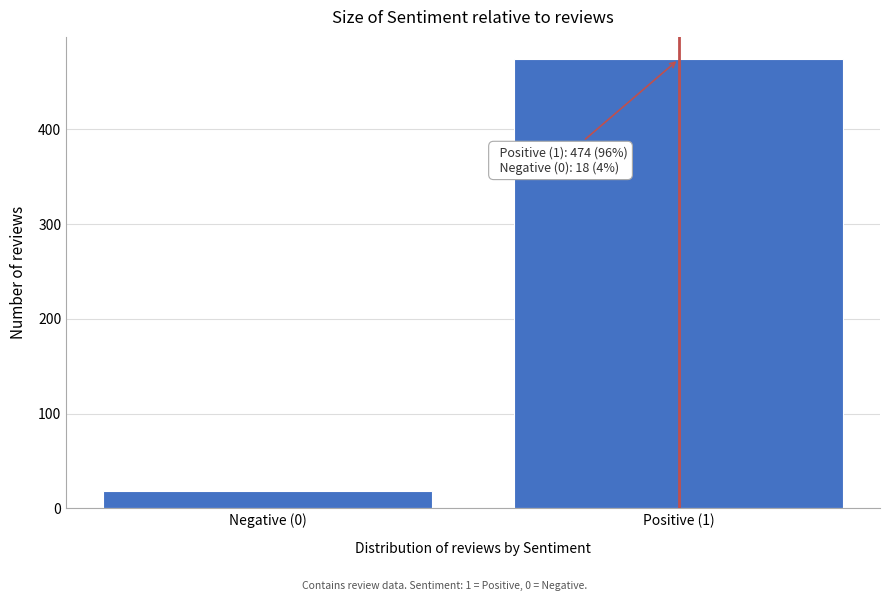

Reading left to right, transcribe all the data shown in this chart.

18	474